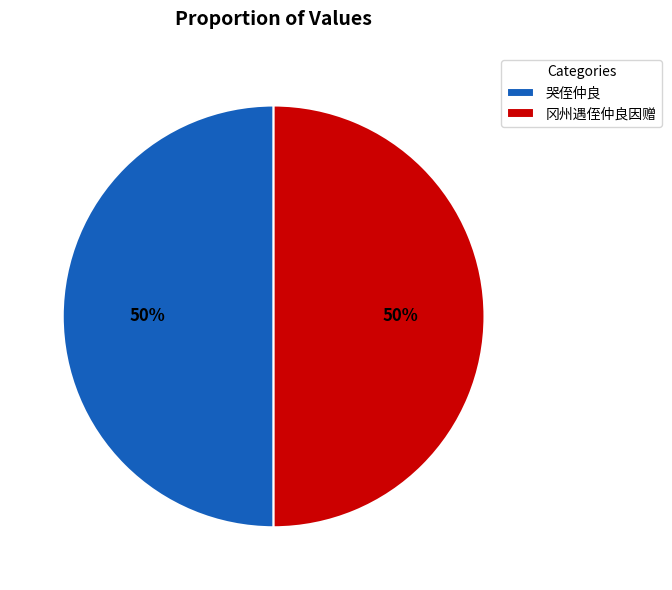

What is the ratio of the value at 哭侄仲良 to the value at 冈州遇侄仲良因赠?

1.0